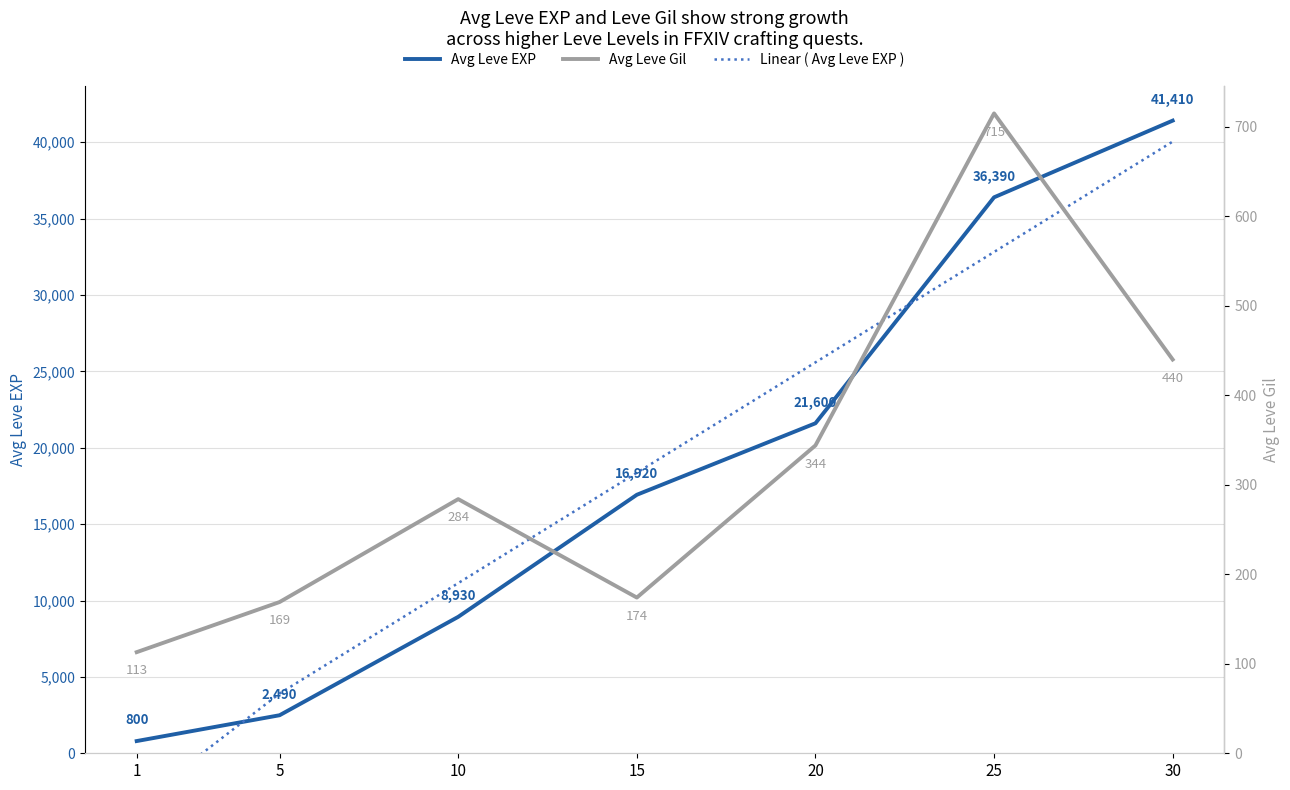

Reading left to right, transcribe all the data shown in this chart.

Avg Leve EXP: 800.0	2490.0	8930.0	16920.0	21600.0	36390.0	41410.0
Linear ( Avg Leve EXP ): -3312.1	3912.9	11137.9	18362.9	25587.9	32812.9	40037.9
Avg Leve Gil: 113.0	169.0	284.0	174.0	344.0	715.0	440.0